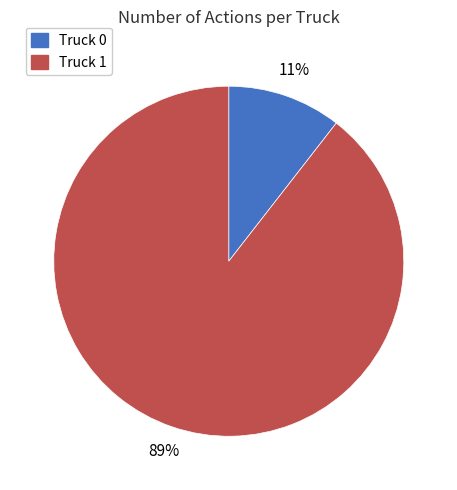

Count the number of slices in the pie.

2